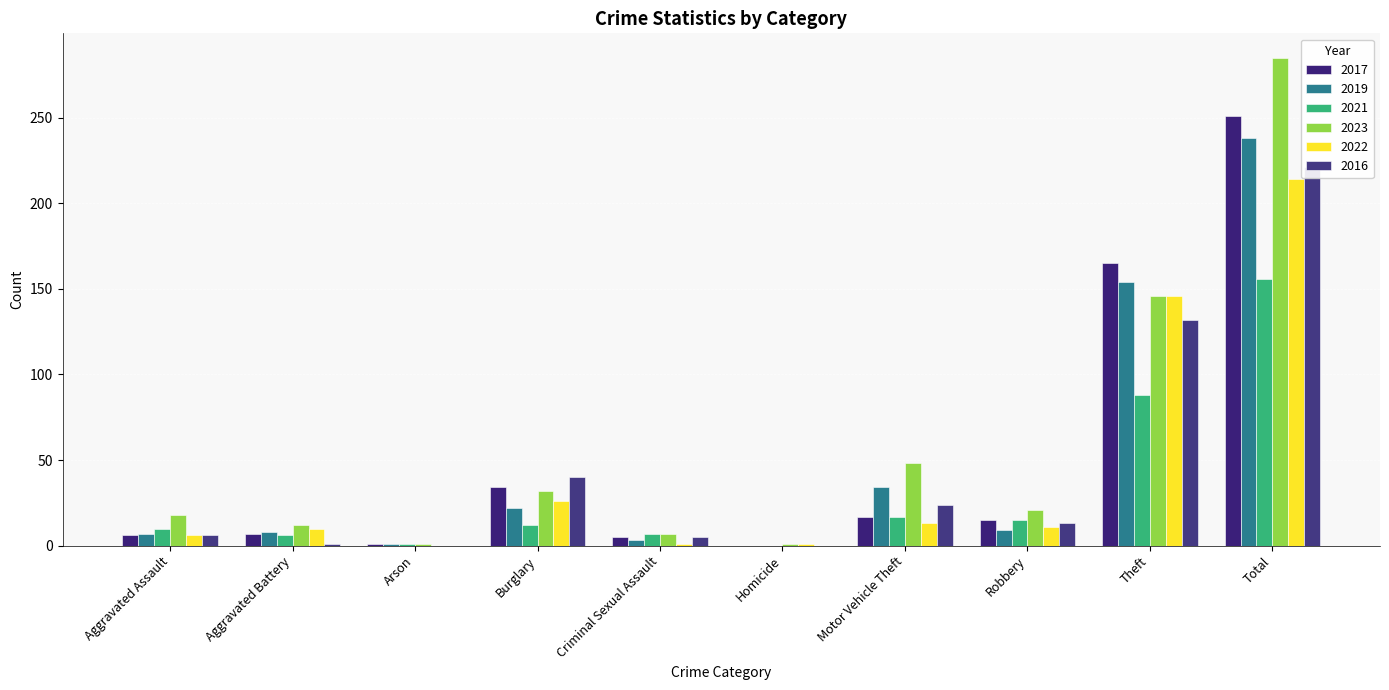

How many series are shown in this chart?

6